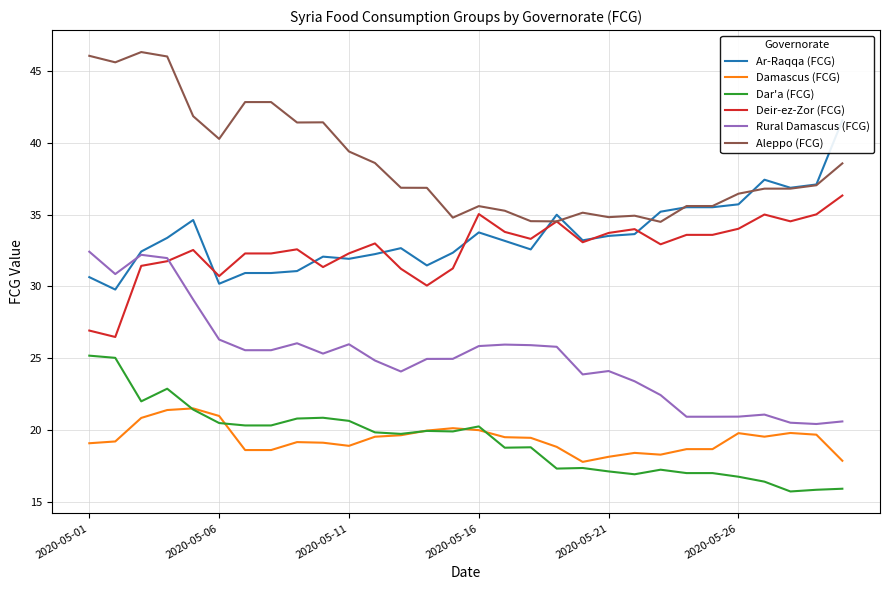

True or false: Rural Damascus (FCG) and Dar'a (FCG) cross at least once.

False